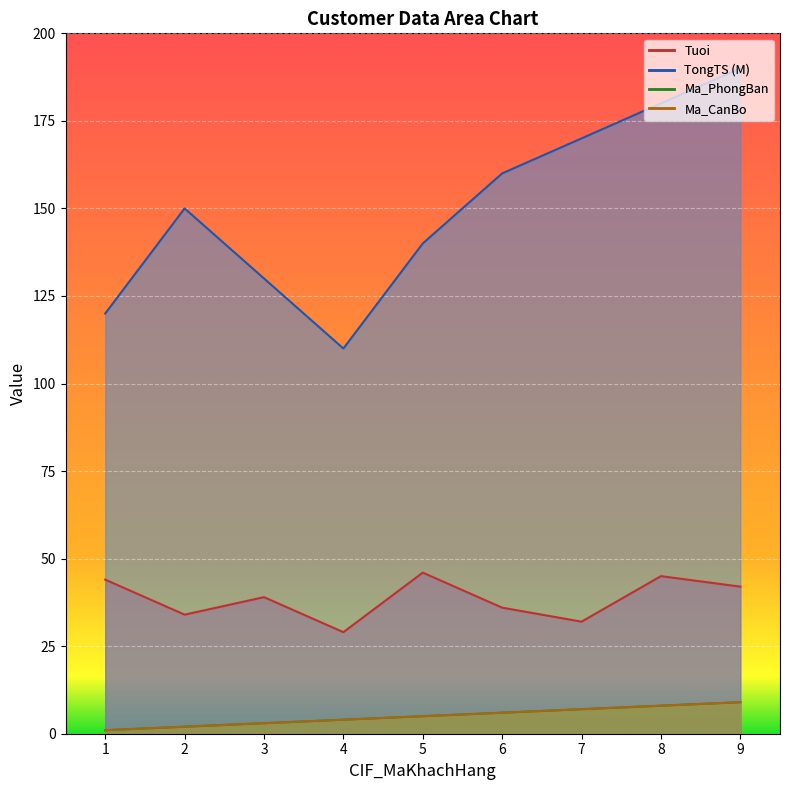

At which label does Ma_PhongBan reach its peak?

9